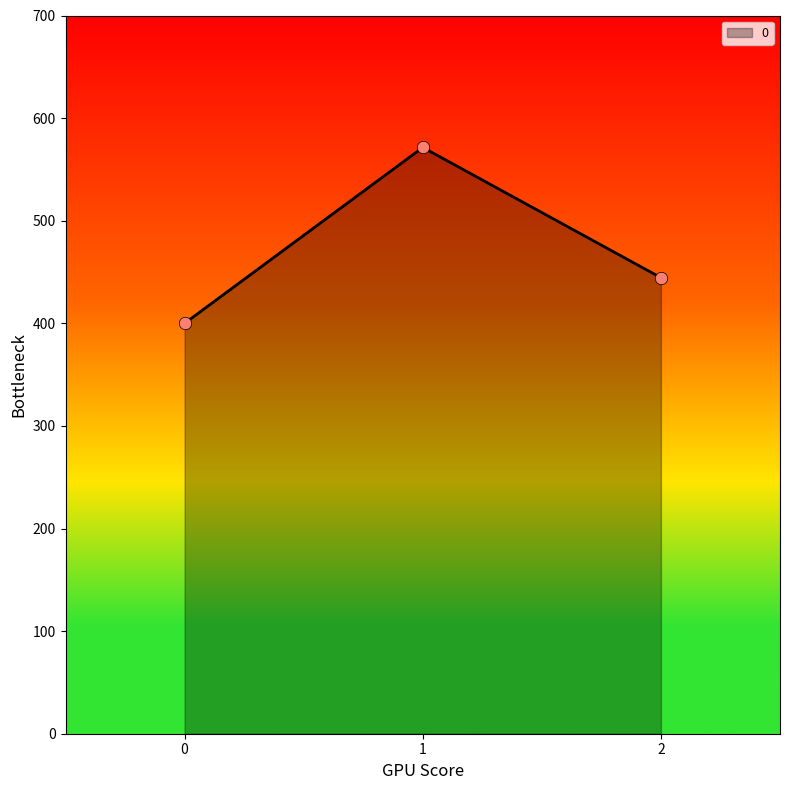

Approximately how many times larger is the value at 0 compared to 1?

0.7